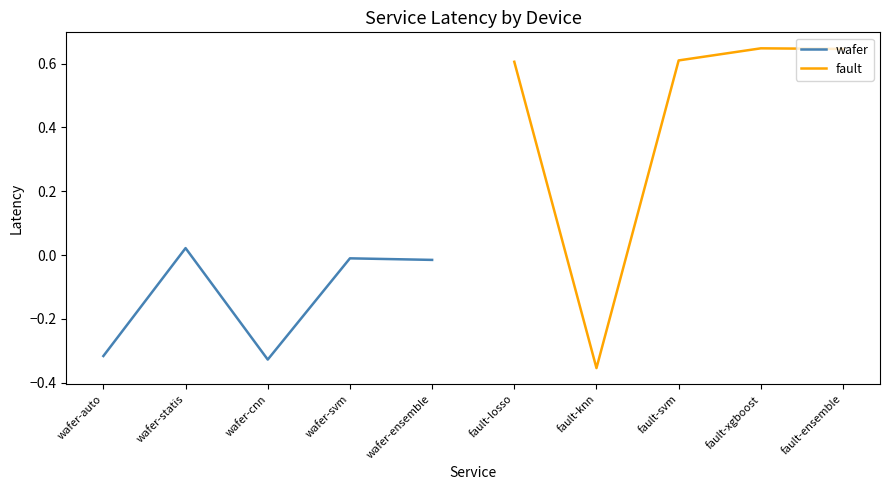

The fault series shows 1.2 at fault-ensemble. True or false?

False